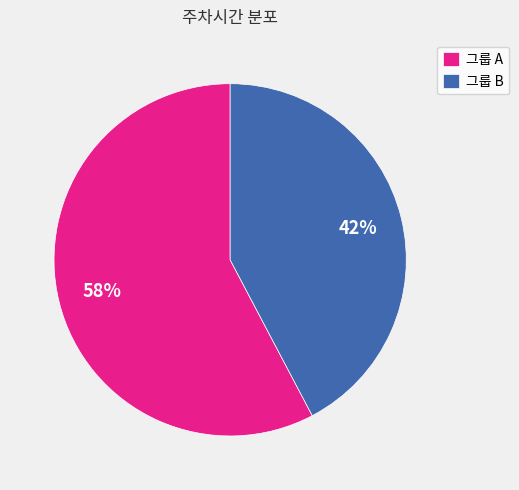

Is there any slice that represents more than half of the pie?

Yes